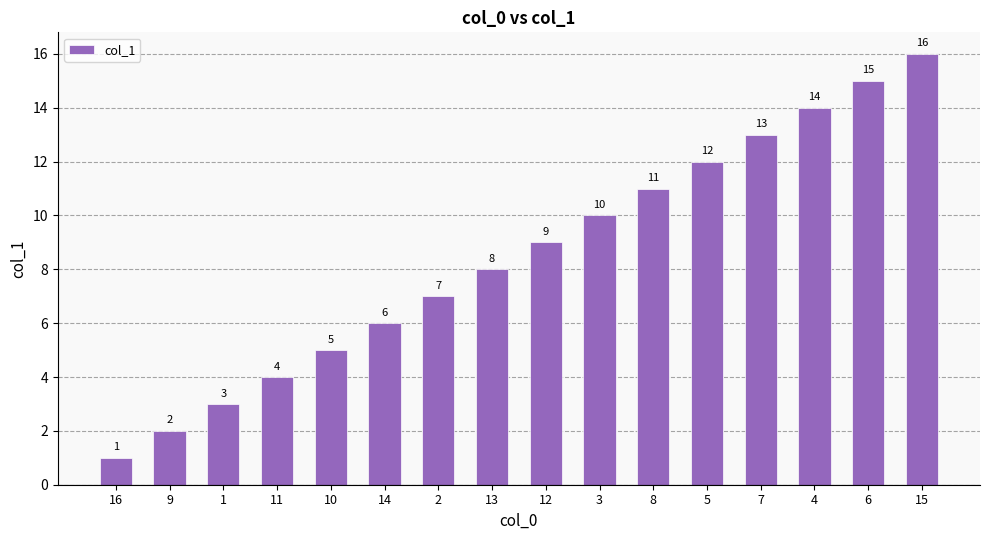

Which category has the highest value across all series?

15